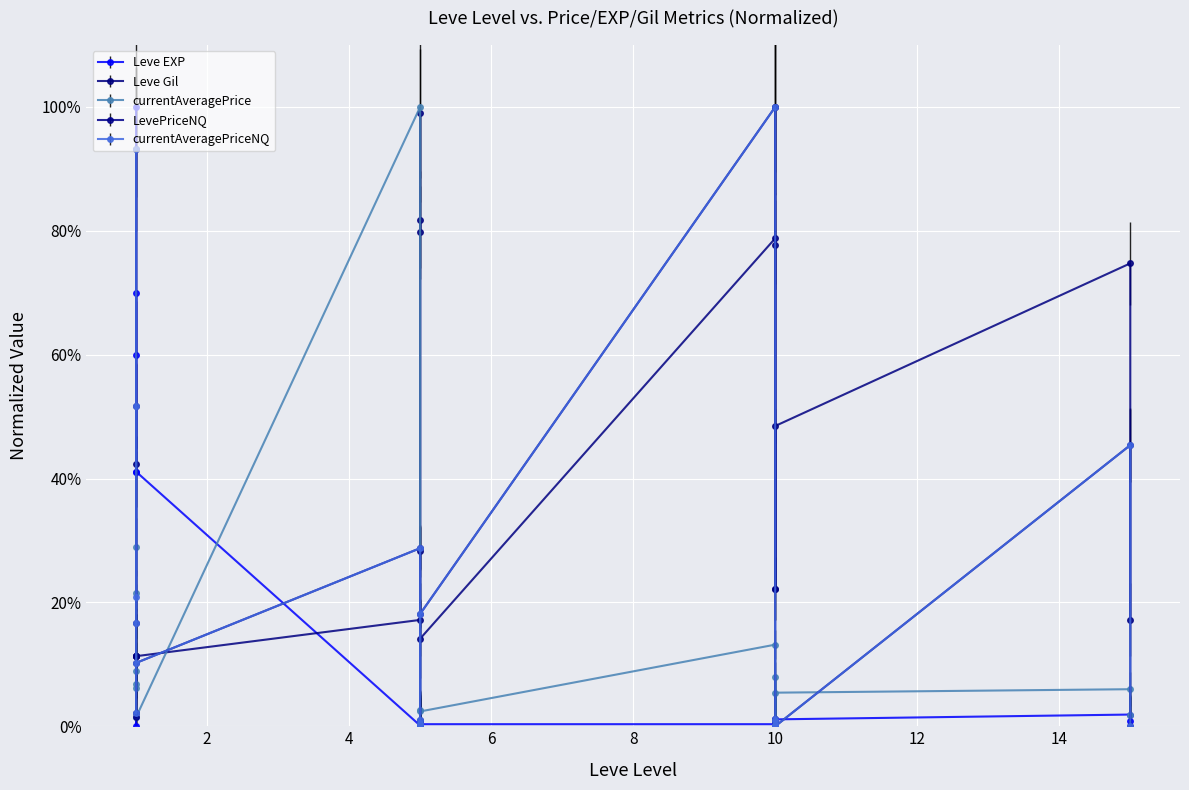

What is the maximum value for currentAveragePrice?

100.0